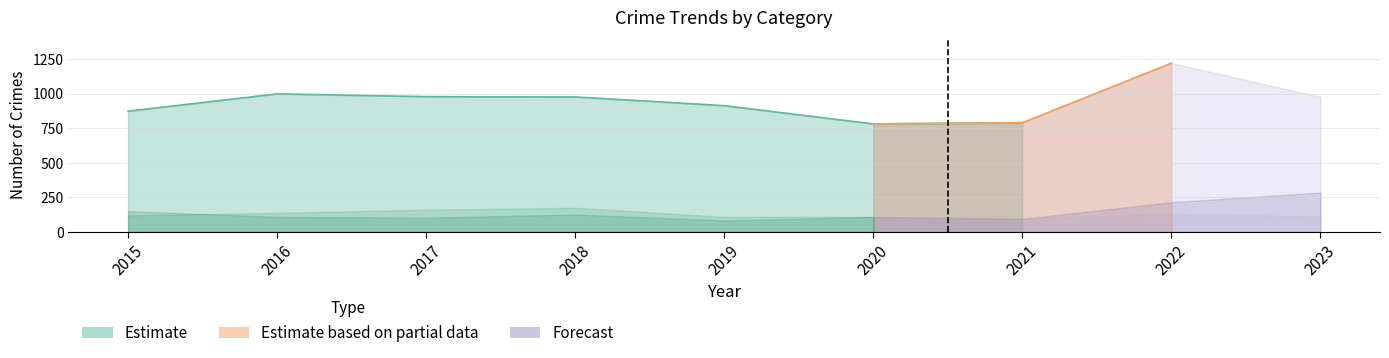

At which category is the sum across all series the highest?

2022